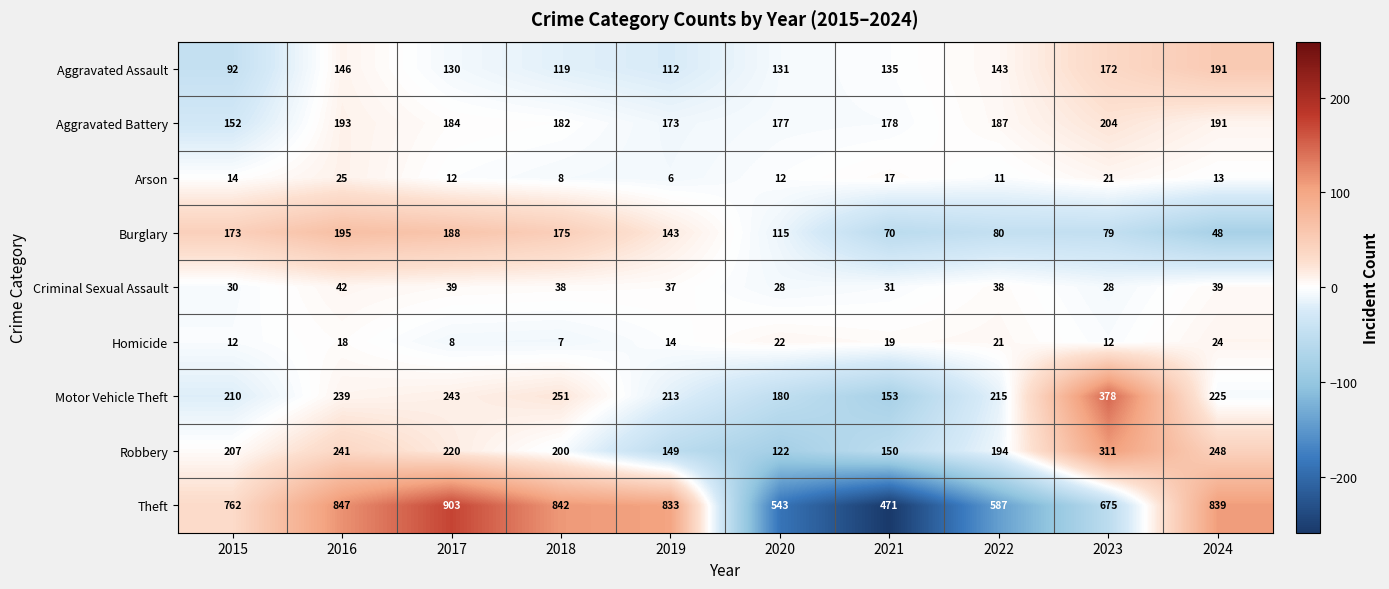

At 2015, list the series in order from smallest to largest.

Homicide, Arson, Criminal Sexual Assault, Aggravated Assault, Aggravated Battery, Burglary, Robbery, Motor Vehicle Theft, Theft